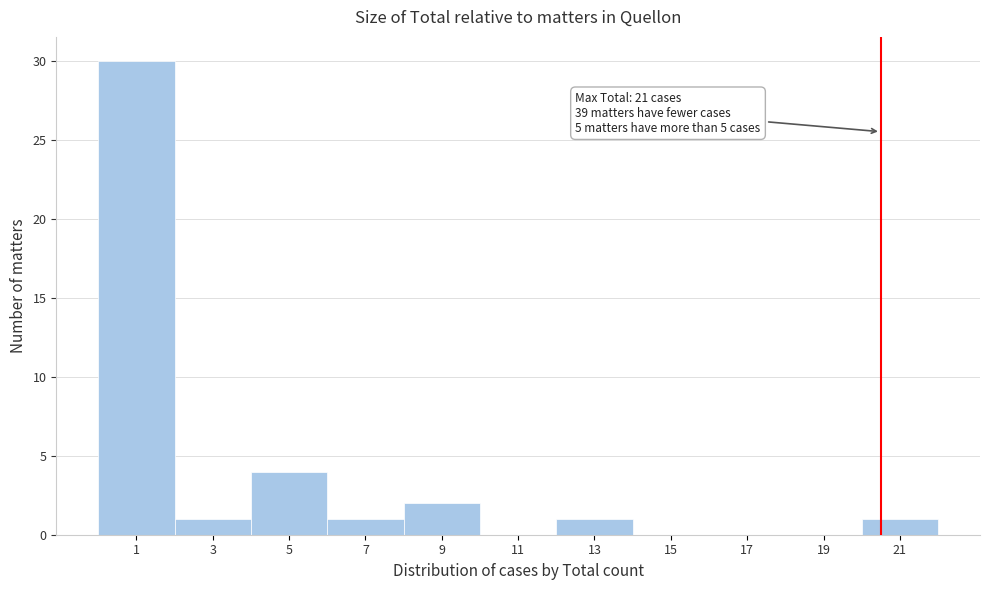

Reading right to left, extract all data points from this chart.

21=1	19=0	17=0	15=0	13=1	11=0	9=2	7=1	5=4	3=1	1=30